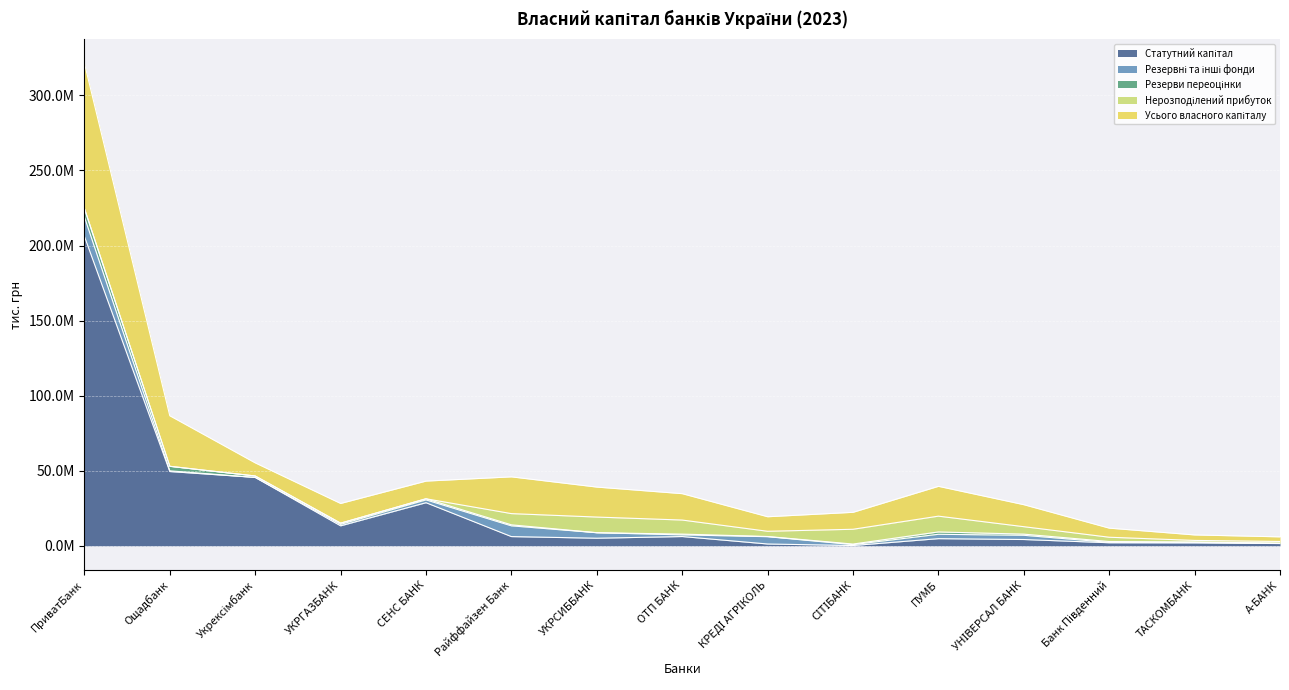

What is the spread (max minus min) of values at УКРГАЗБАНК?

14777713.9